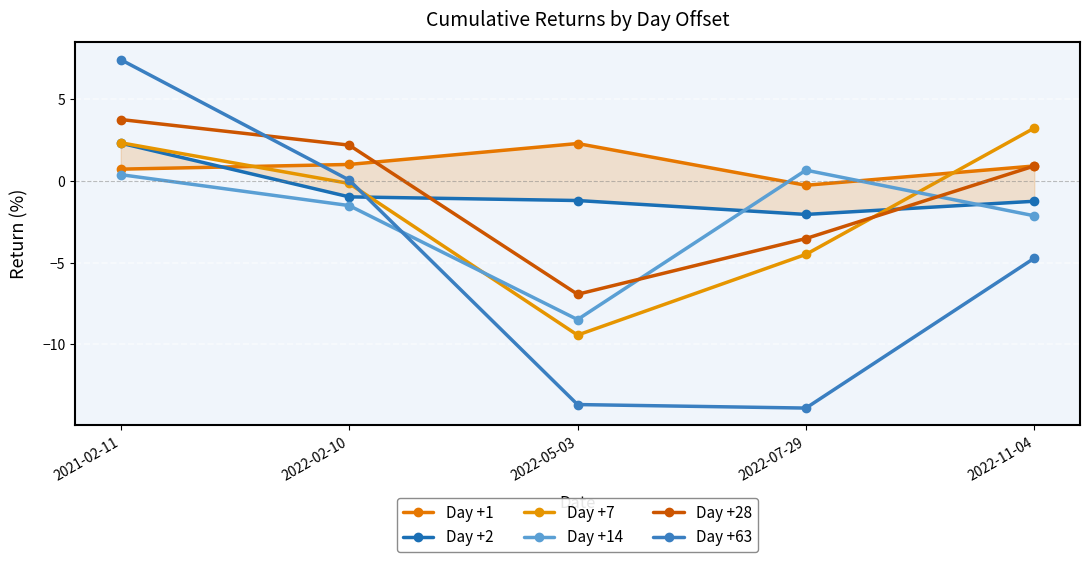

Count the number of categories in the chart.

5